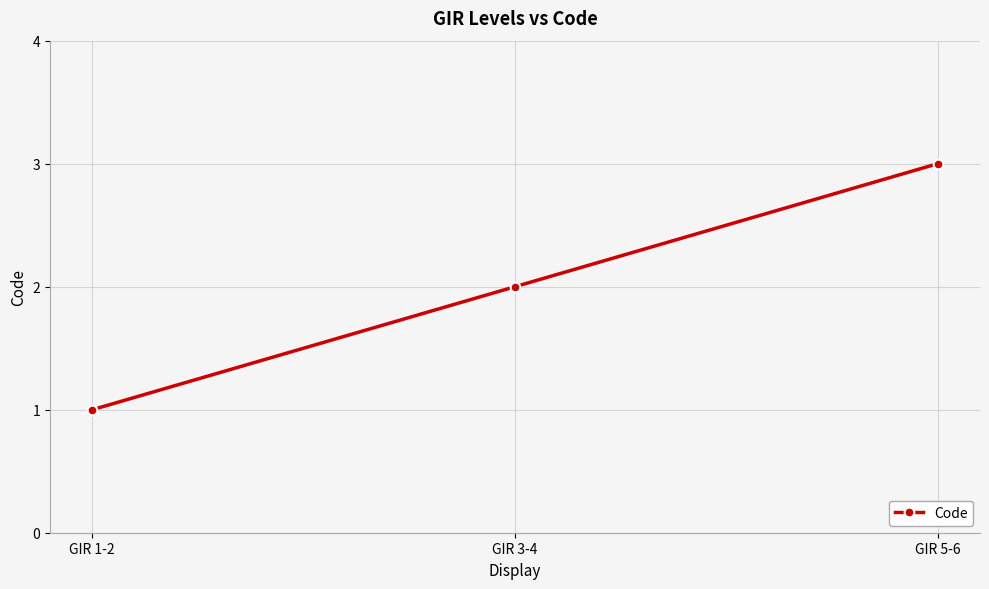

What is the difference between the values at GIR 3-4 and GIR 1-2?

1